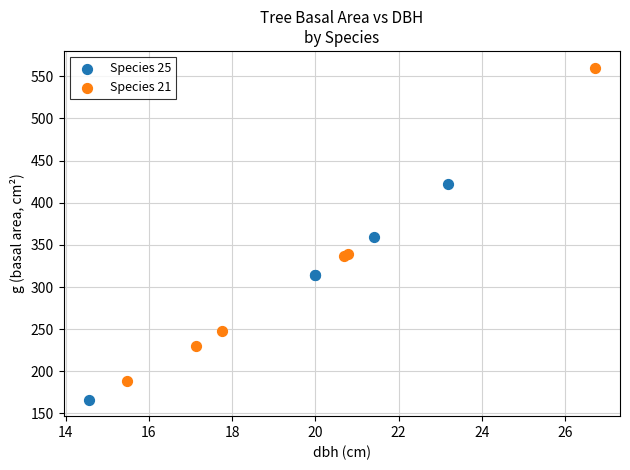

Which series has the largest Y range (max minus min)?

Species 21